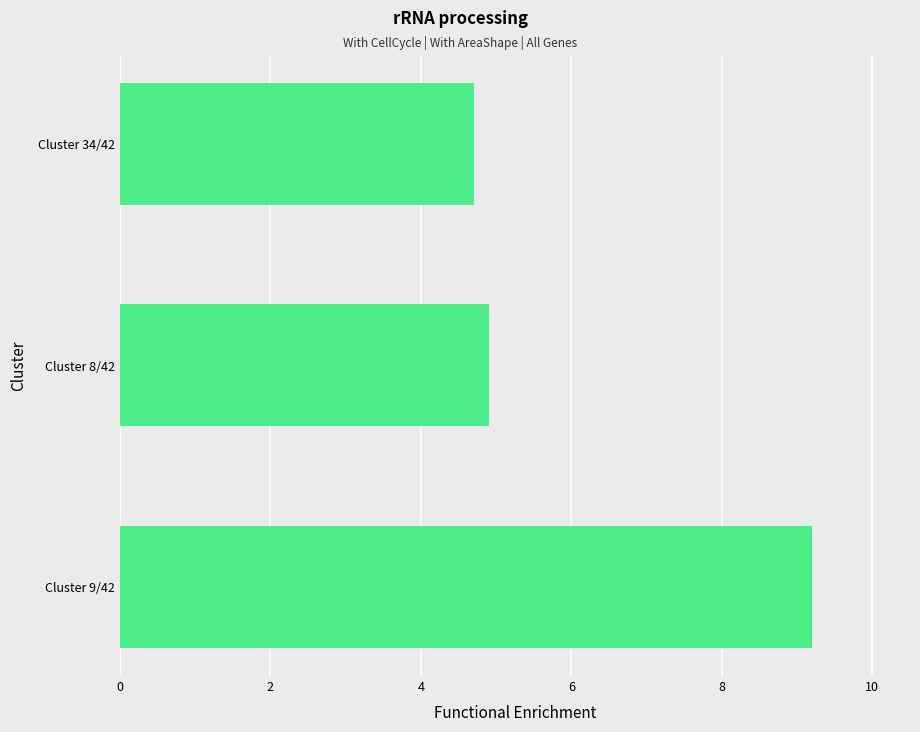

What is the change in value from Cluster 9/42 to Cluster 8/42?

-4.3